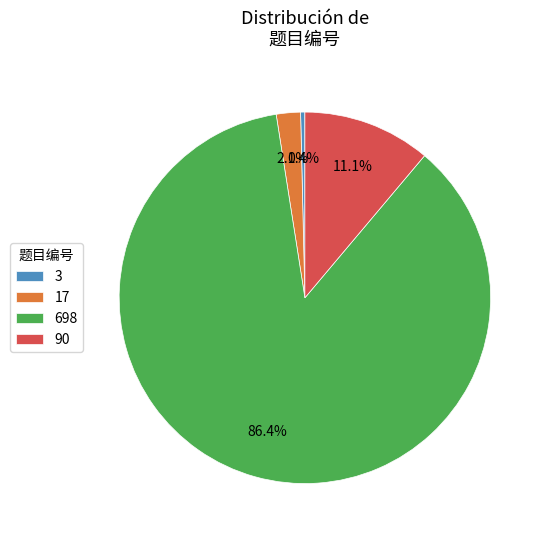

Which slice represents more than half of the pie?

698